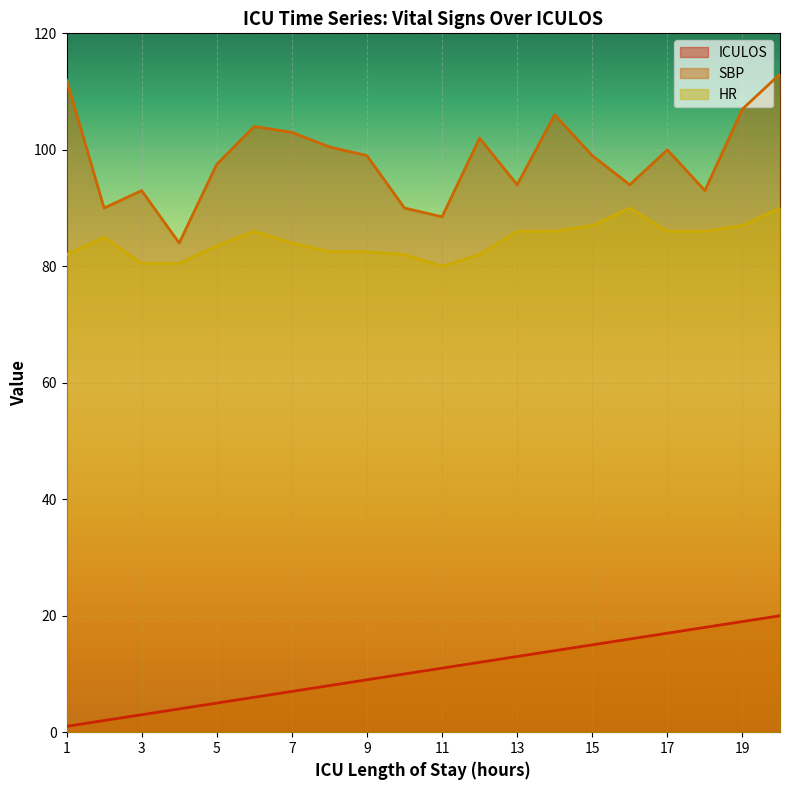

What is the sum of all ICULOS values?

210.0